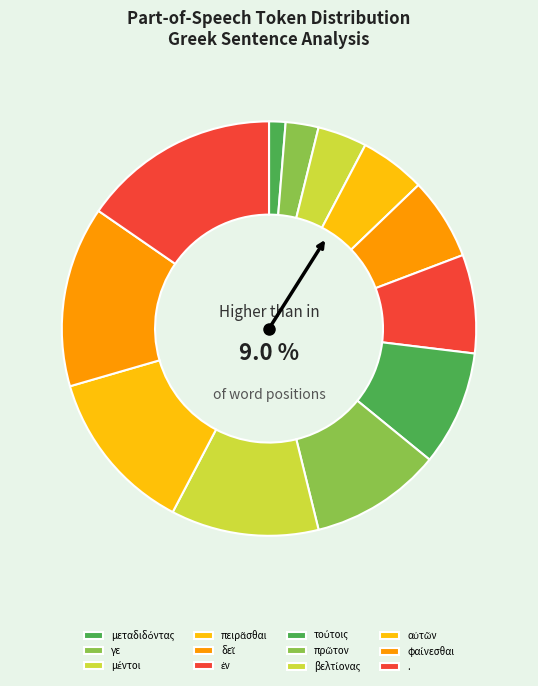

The γε slice represents 17% of the pie. True or false?

False